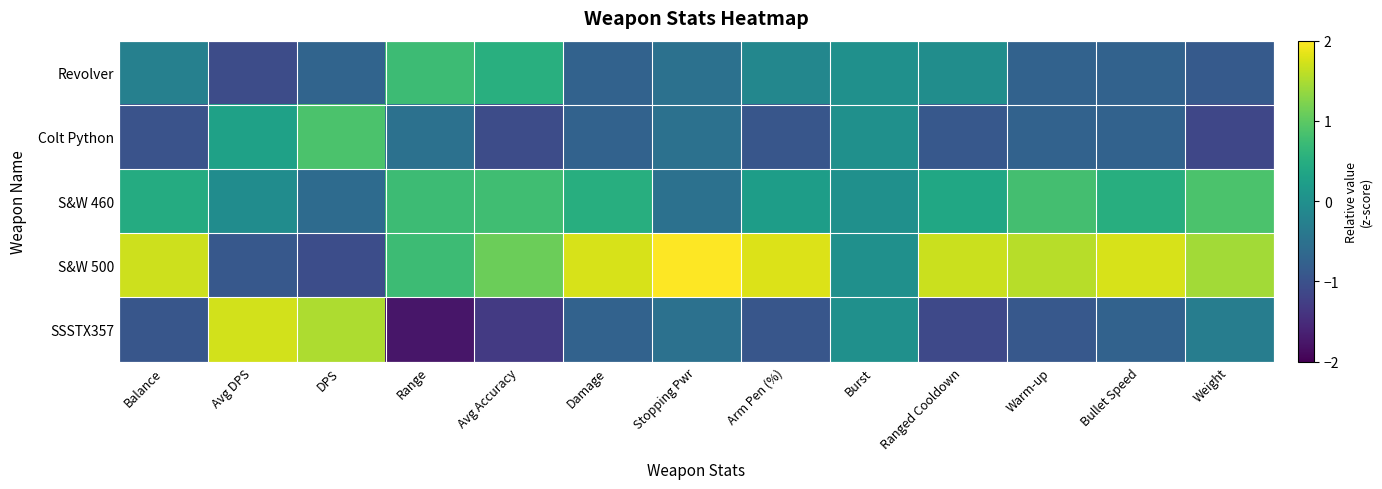

At which category is the sum across all series the highest?

Avg Accuracy